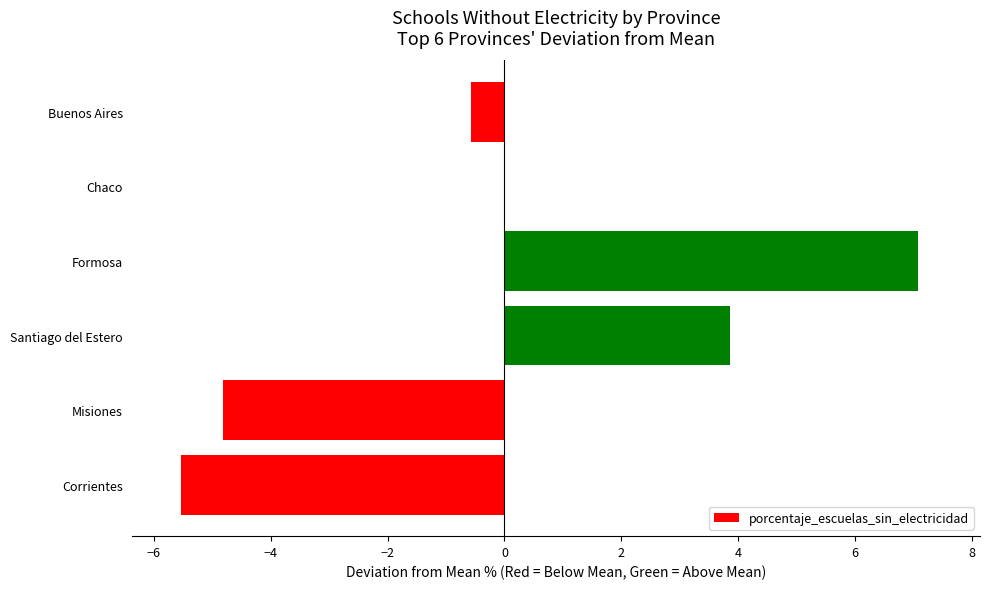

Is it true that the value at Corrientes is -8.7?

False